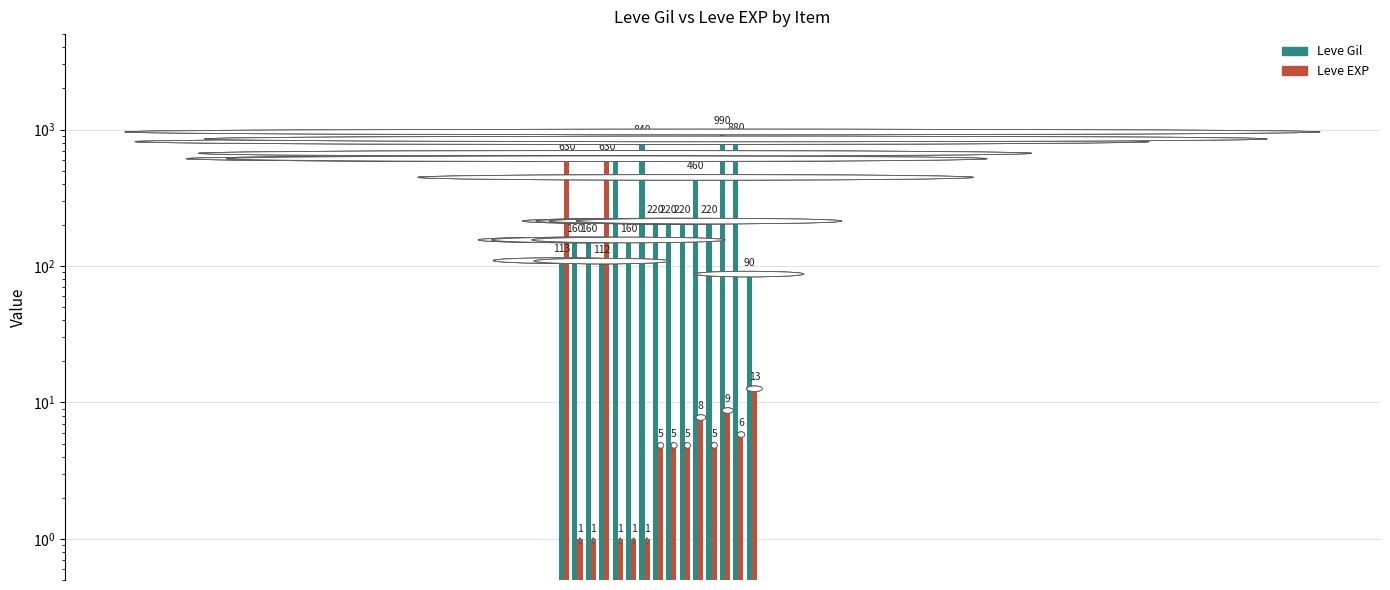

Which series has the largest range (max minus min)?

Leve Gil